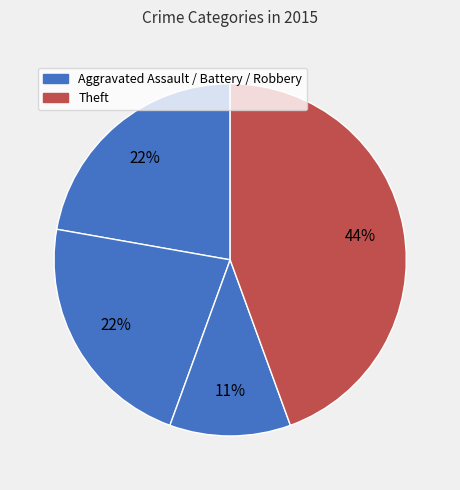

How many segments does this pie chart have?

4